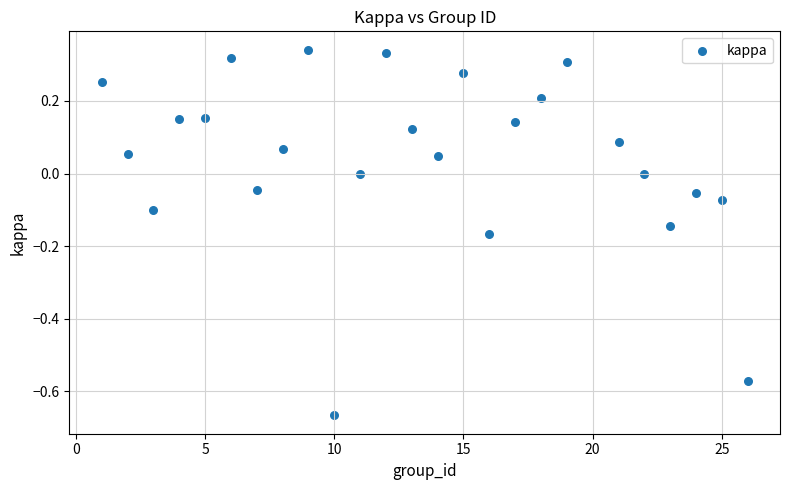

What is the range of Y values (max minus min)?

1.0